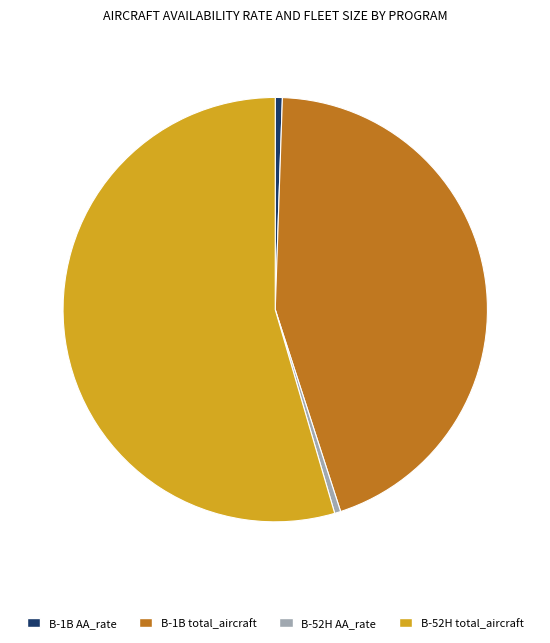

Does any single category account for the majority?

Yes